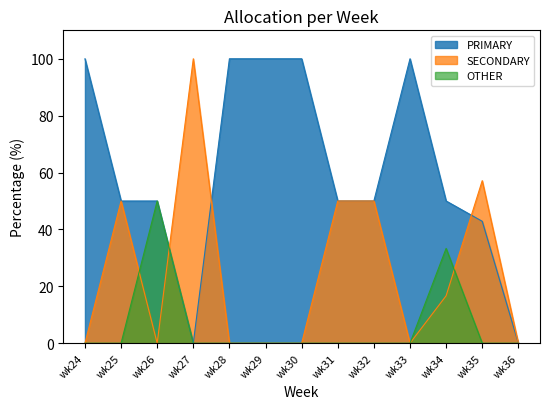

At which category does the chart reach its minimum across all series?

wk27